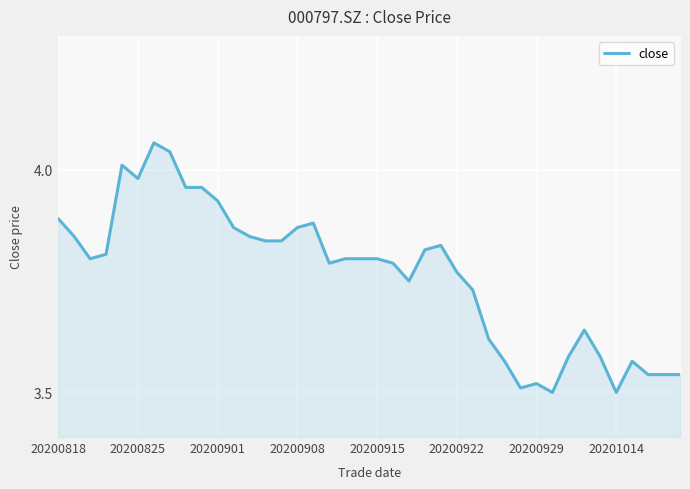

What value does the data have at 27?

3.6